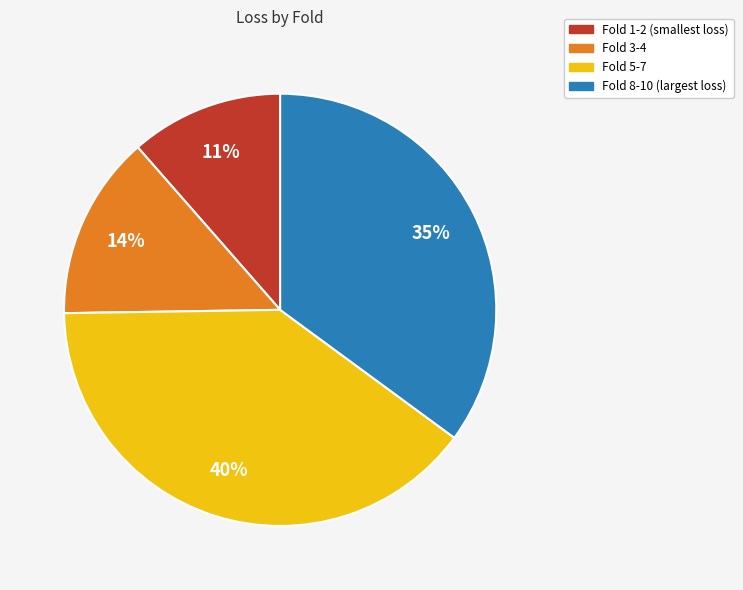

To the nearest percent, what is the average slice percentage?

25%